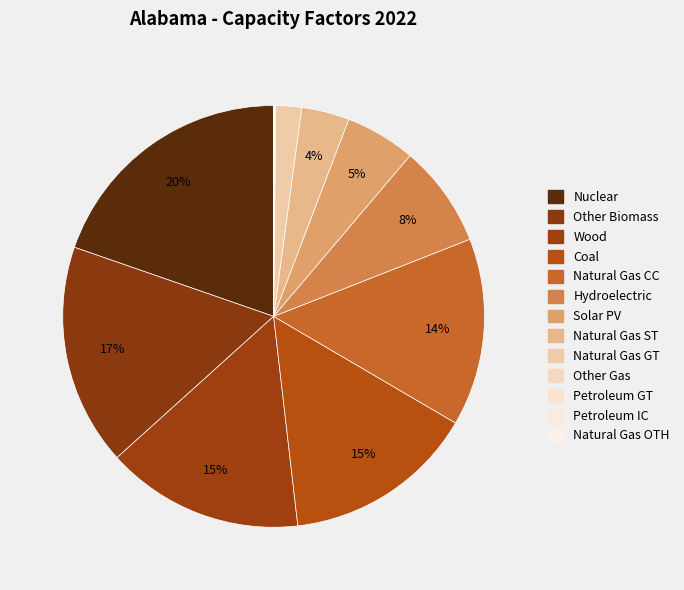

Which has a higher value, Coal or Wood?

Wood